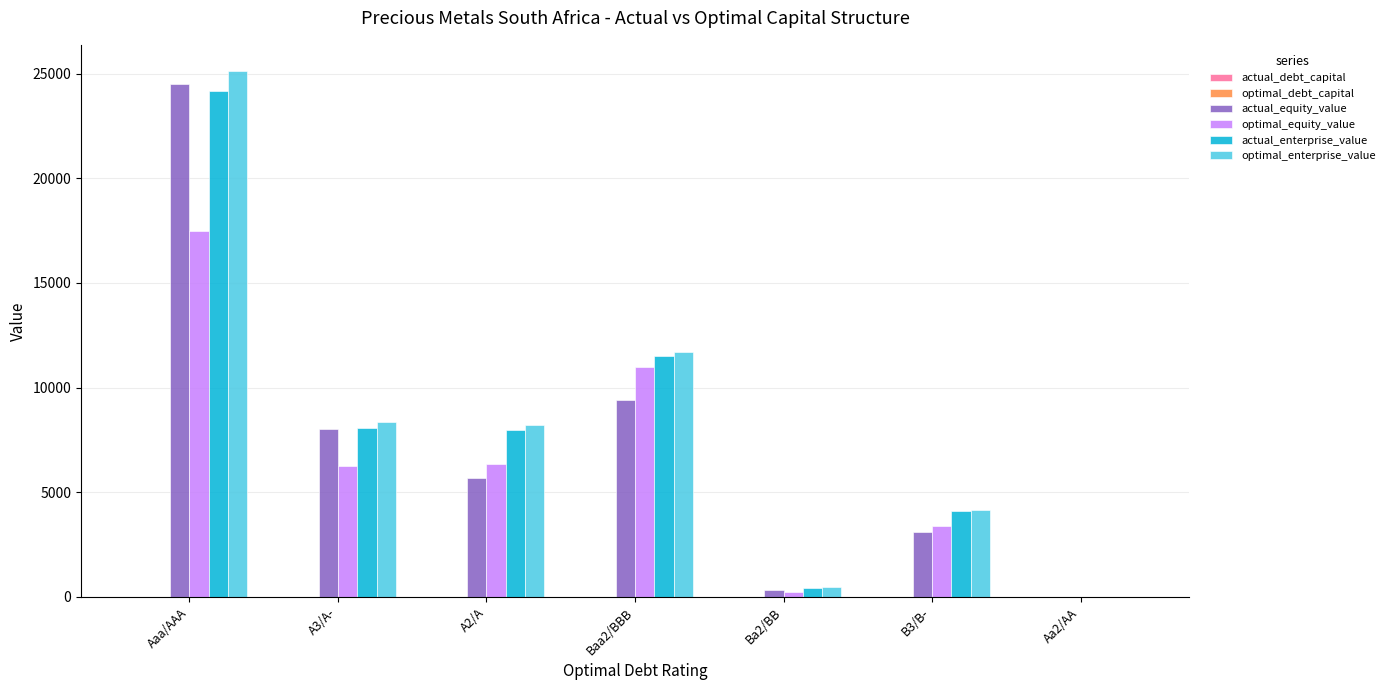

At which category is the sum across all series the highest?

Aaa/AAA